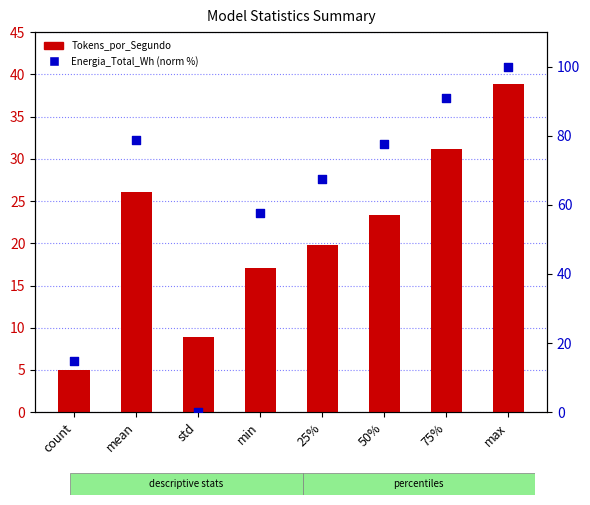

Is the value of Energia_Total_Wh (norm %) at max greater than the value of Tokens_por_Segundo at min?

Yes